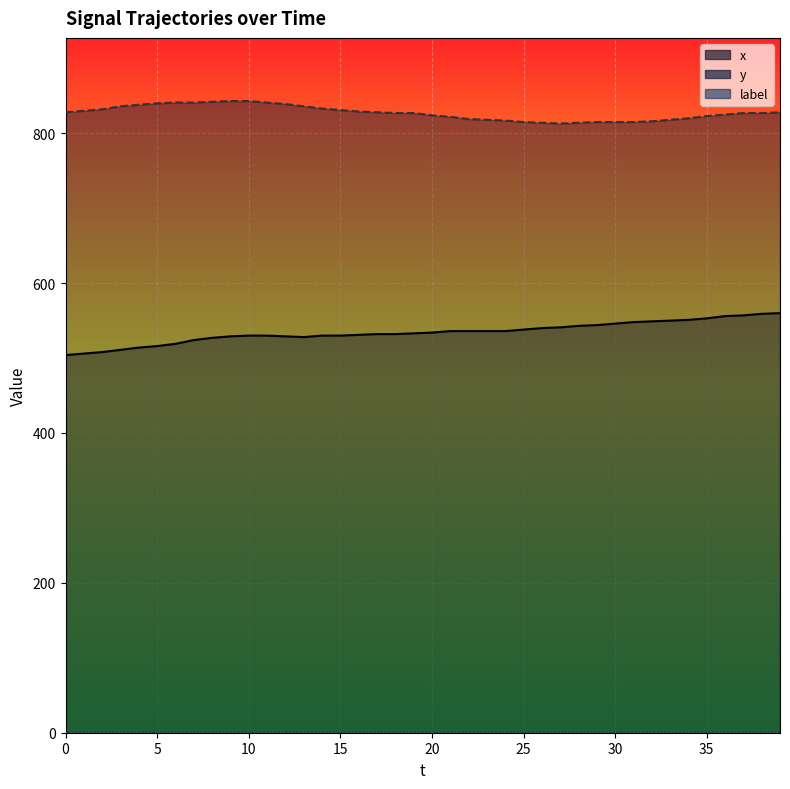

True or false: x has more than 1 points higher than both neighbors.

False